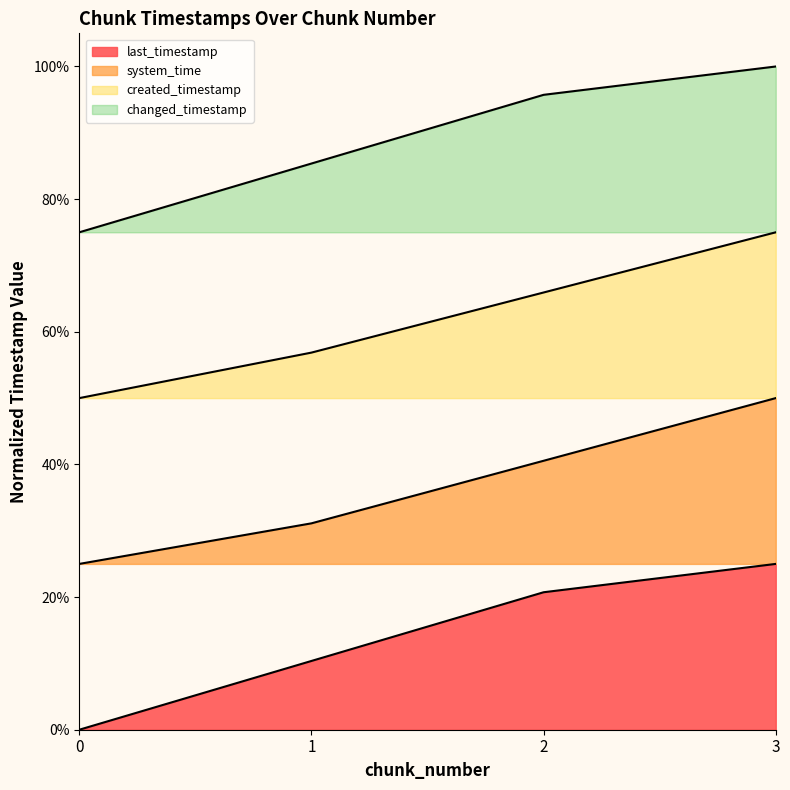

Is it true that last_timestamp equals 0.4 at 3?

False